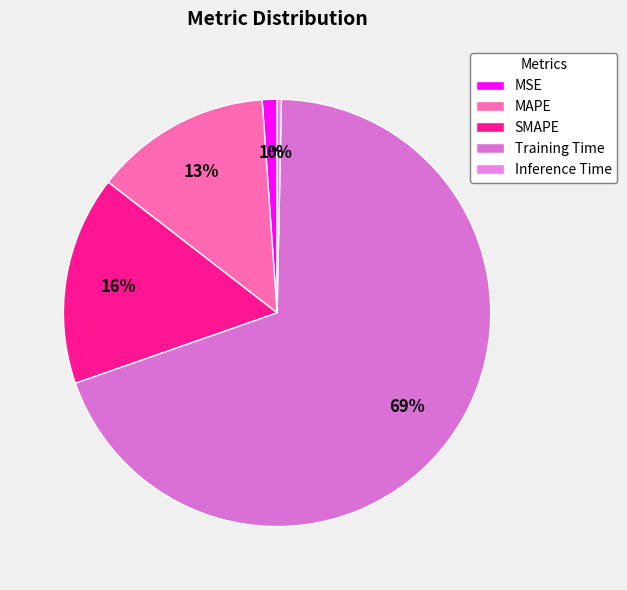

To the nearest percent, what is the difference between the SMAPE and MSE slice percentages?

15%